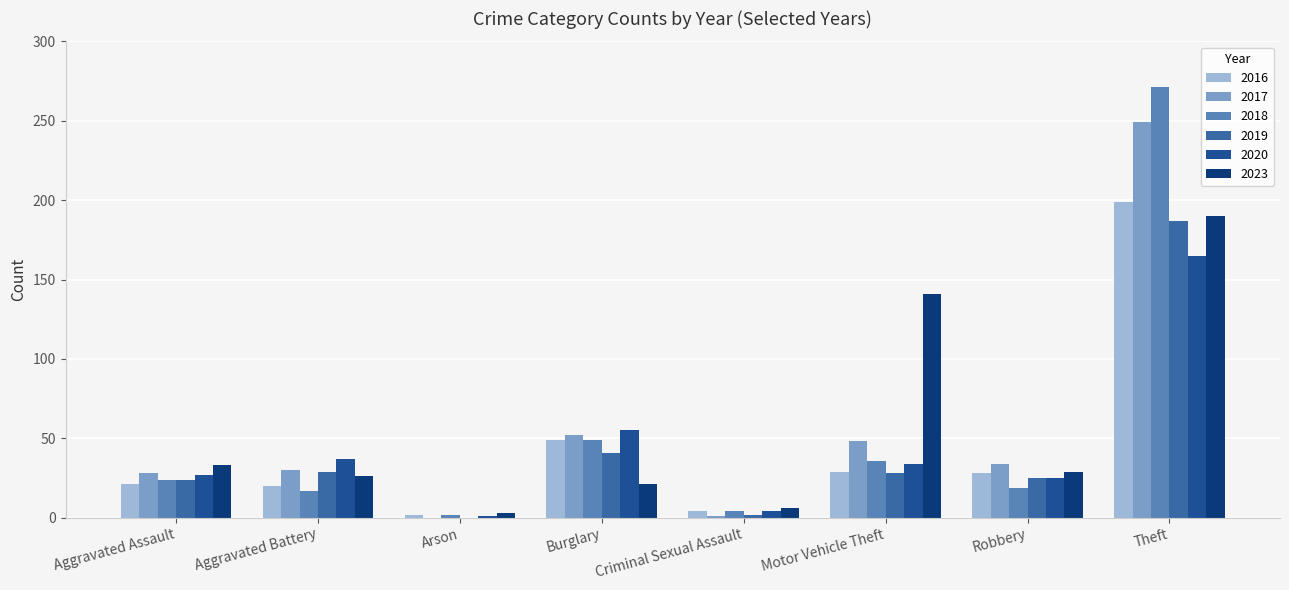

Is it true that 2019 equals 0 at Arson?

True